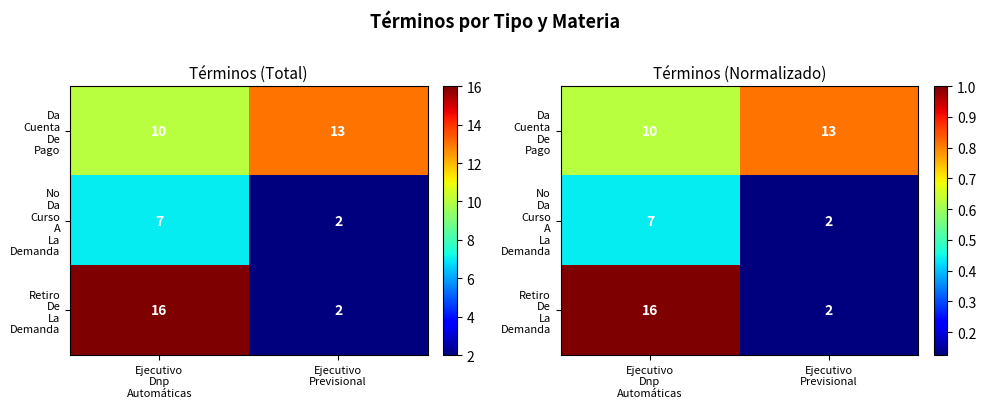

What is the difference between the No Da Curso A La Demanda values at Ejecutivo Previsional and Ejecutivo Dnp Automáticas?

0.3